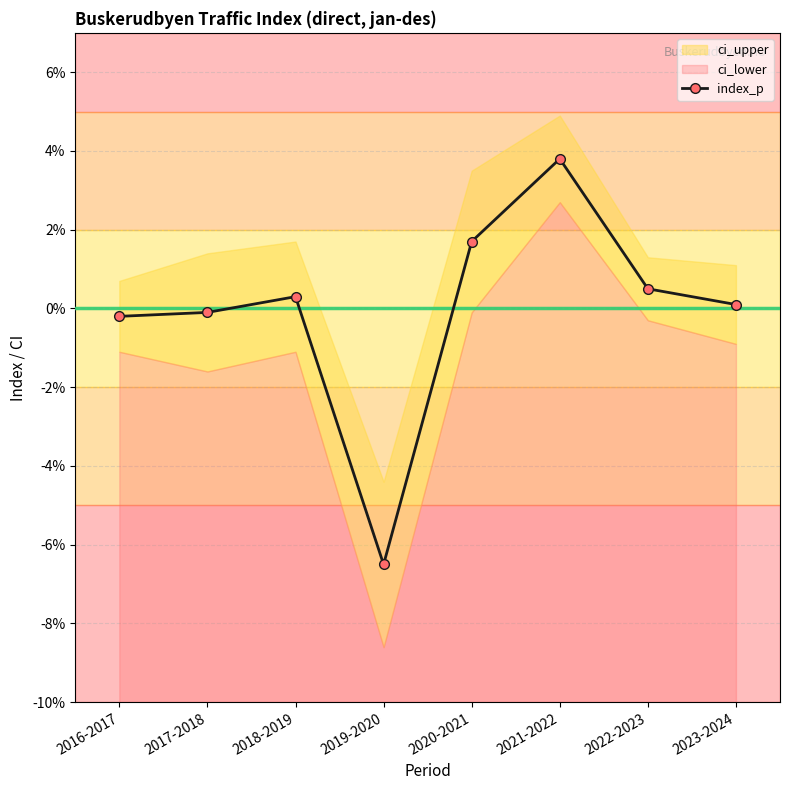

Does the chart have visible grid lines?

Yes